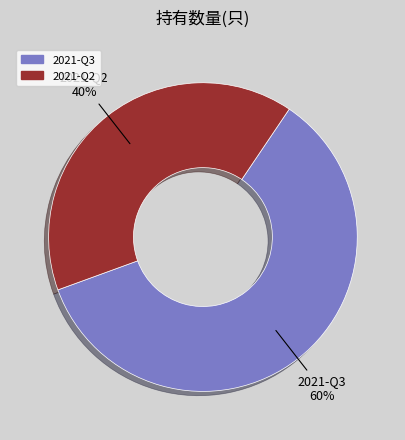

Is it true that 2021-Q3 is 60% of the pie?

True